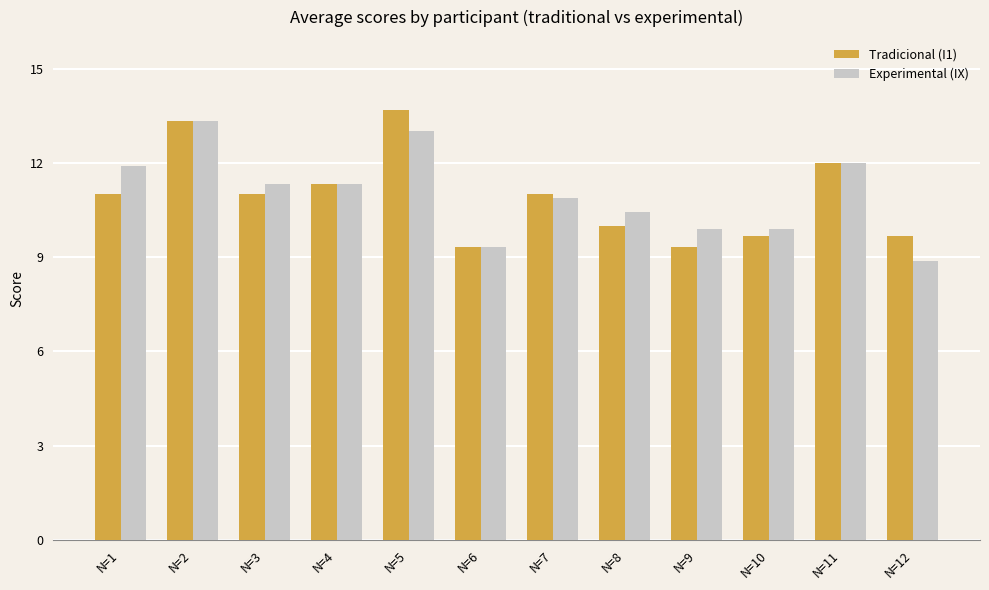

Read the Experimental (IX) value at N=9.

9.9